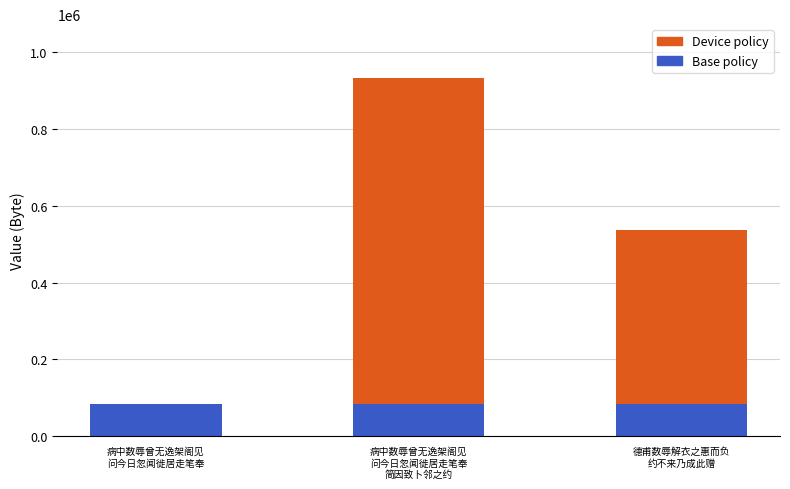

Are the bars grouped side by side (vs. stacked)?

No